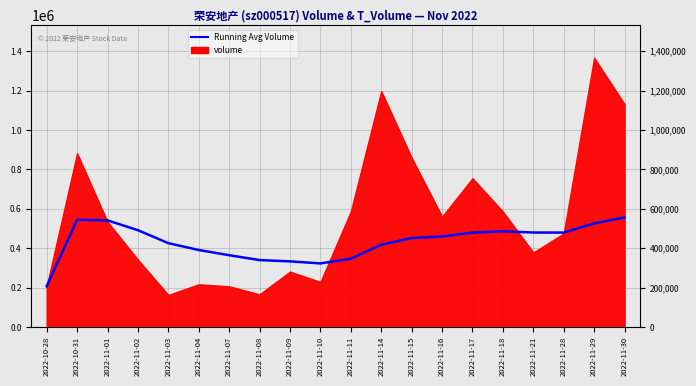

Rank the categories by value from lowest to highest.

2022-10-28, 2022-11-10, 2022-11-09, 2022-11-08, 2022-11-11, 2022-11-07, 2022-11-04, 2022-11-14, 2022-11-03, 2022-11-15, 2022-11-16, 2022-11-17, 2022-11-28, 2022-11-21, 2022-11-18, 2022-11-02, 2022-11-29, 2022-11-01, 2022-10-31, 2022-11-30